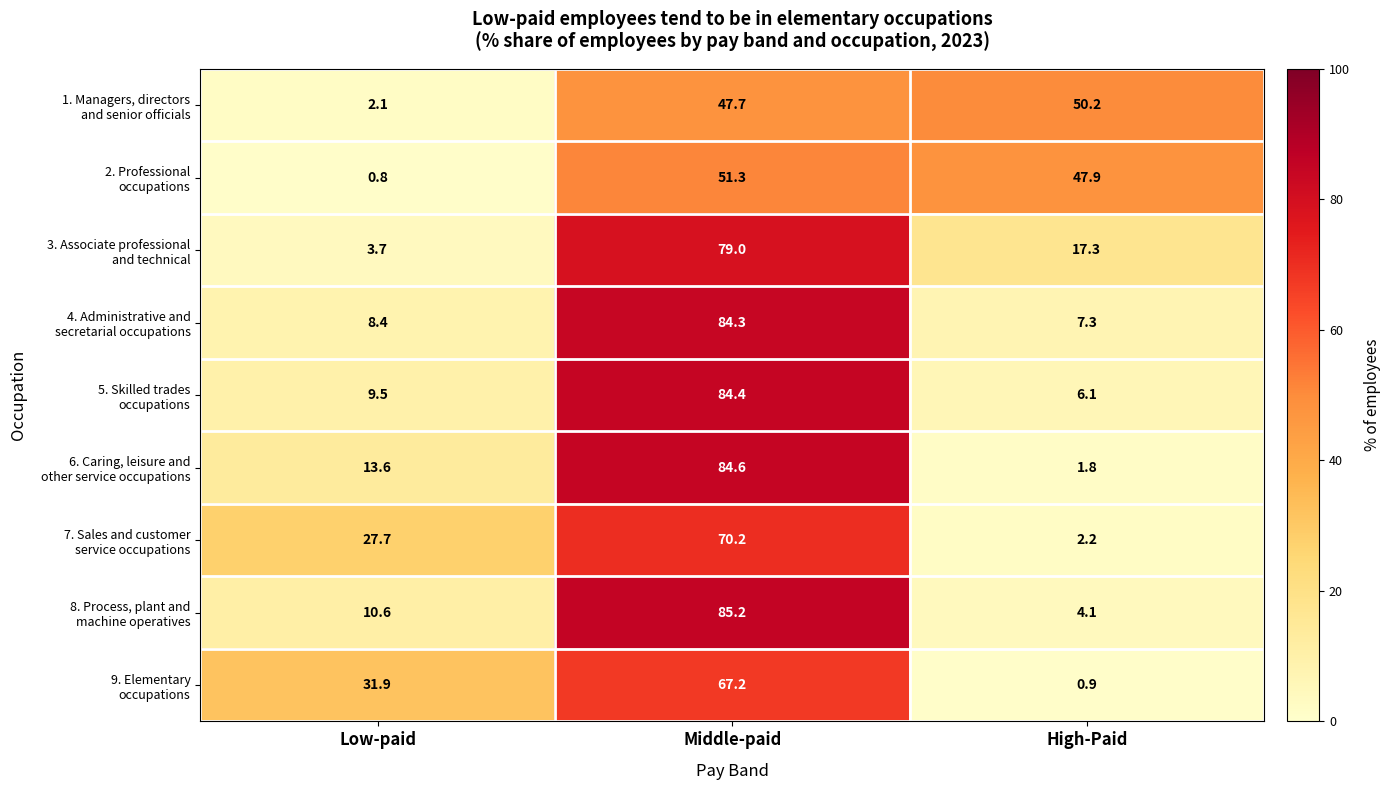

Which label corresponds to the largest value in the chart?

Middle-paid